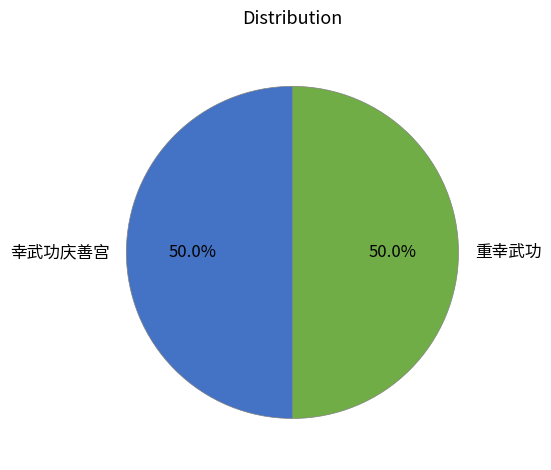

Is it true that 幸武功庆善宫 is 39% of the pie?

False